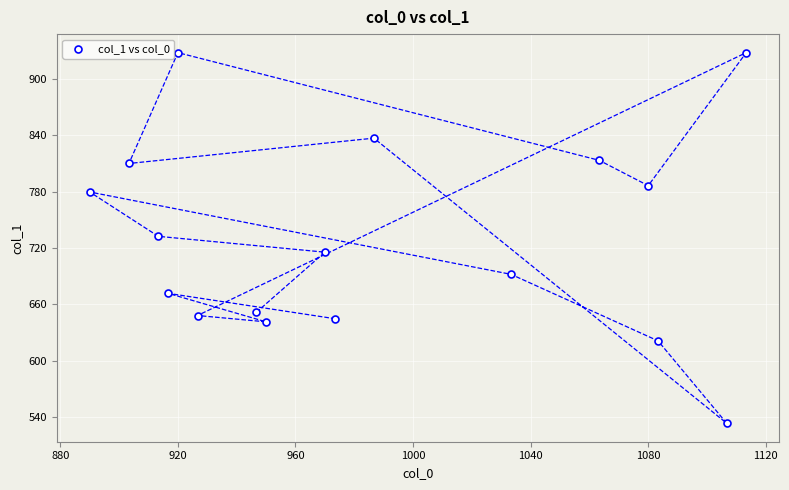

What is the range of Y values (max minus min)?

394.9